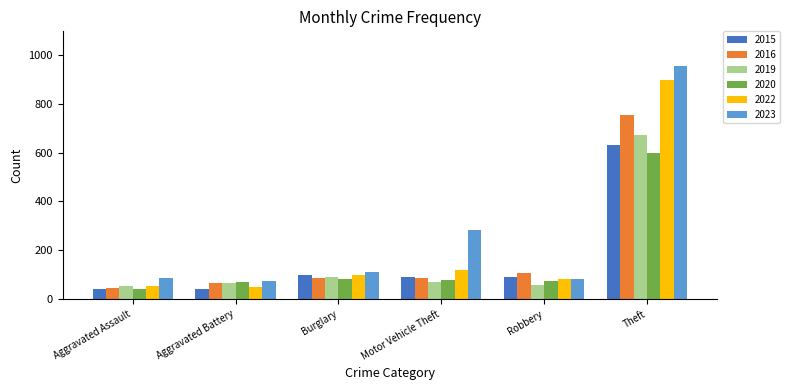

What is the label of the 2nd bar from the left?

Aggravated Battery